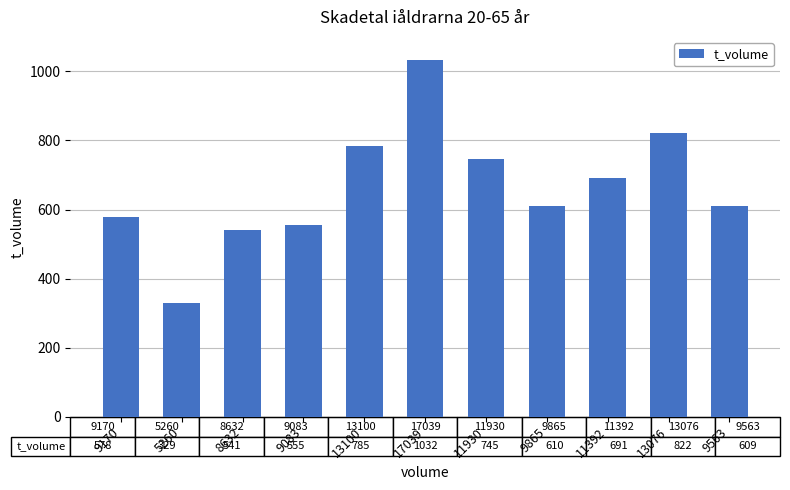

What is the label of the 9th bar from the left?

11392